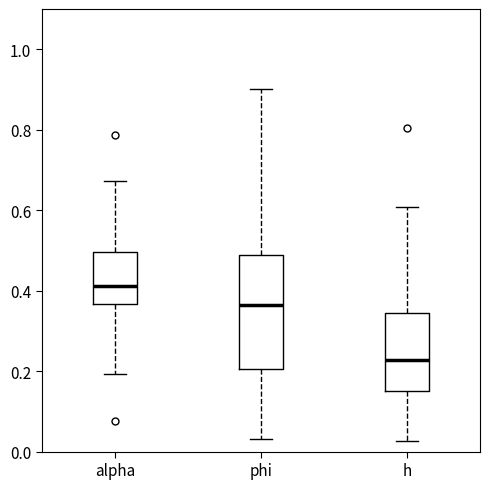

Which box has the highest median line?

alpha